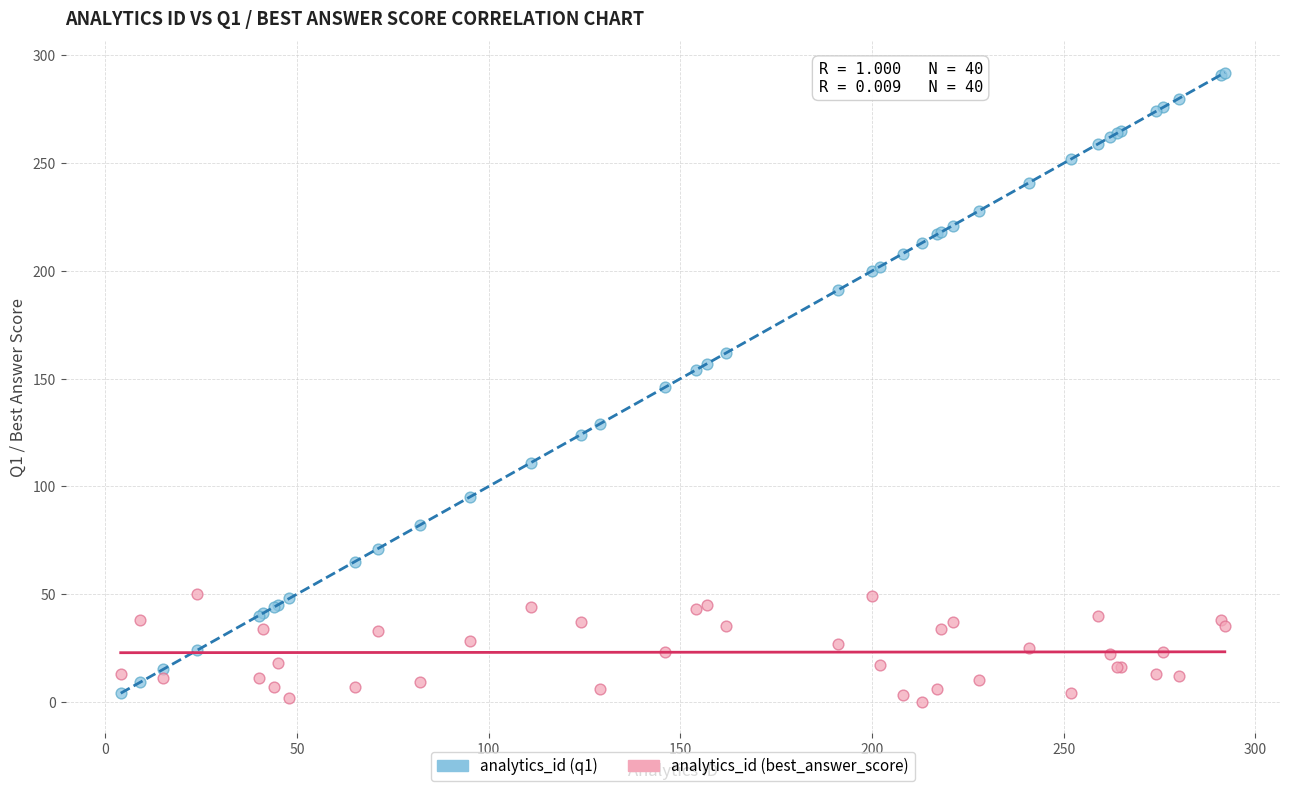

Which series contains the highest Y value?

analytics_id (q1)